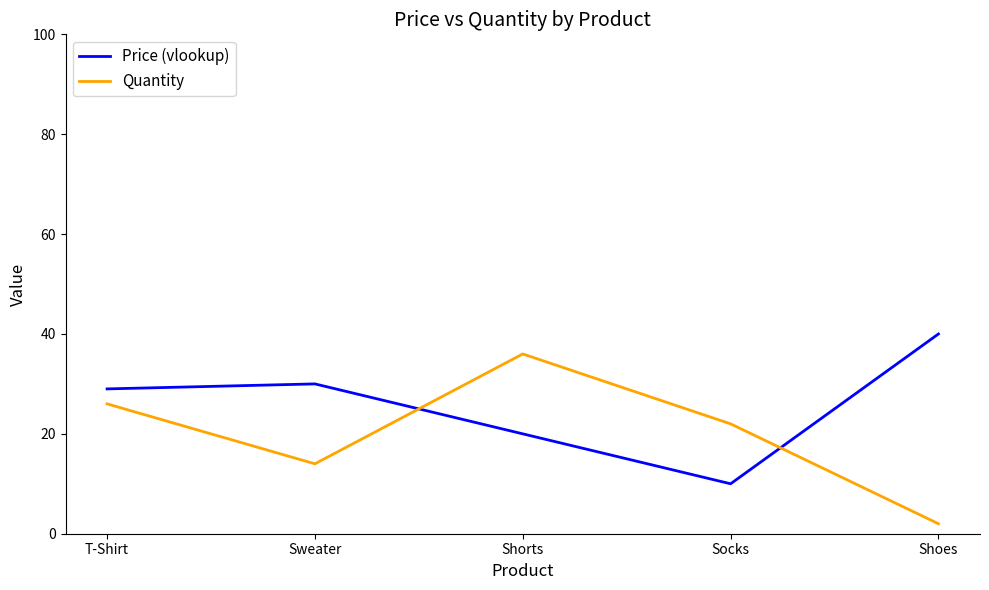

Reading left to right, what are all the values shown in this chart?

Price (vlookup): T-Shirt=29	Sweater=30	Shorts=20	Socks=10	Shoes=40
Quantity: T-Shirt=26	Sweater=14	Shorts=36	Socks=22	Shoes=2